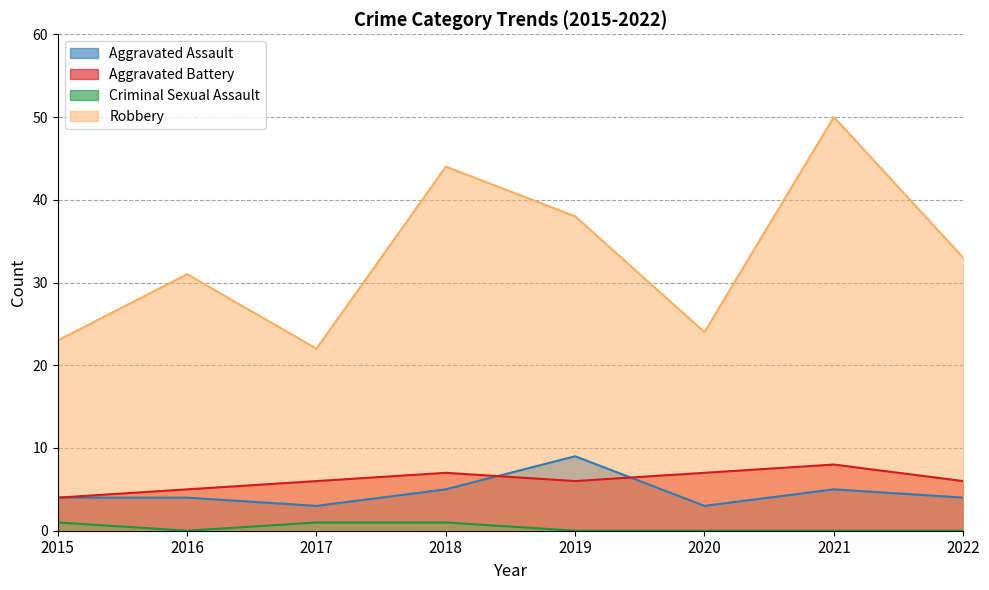

At how many categories does at least one series exceed 3?

8